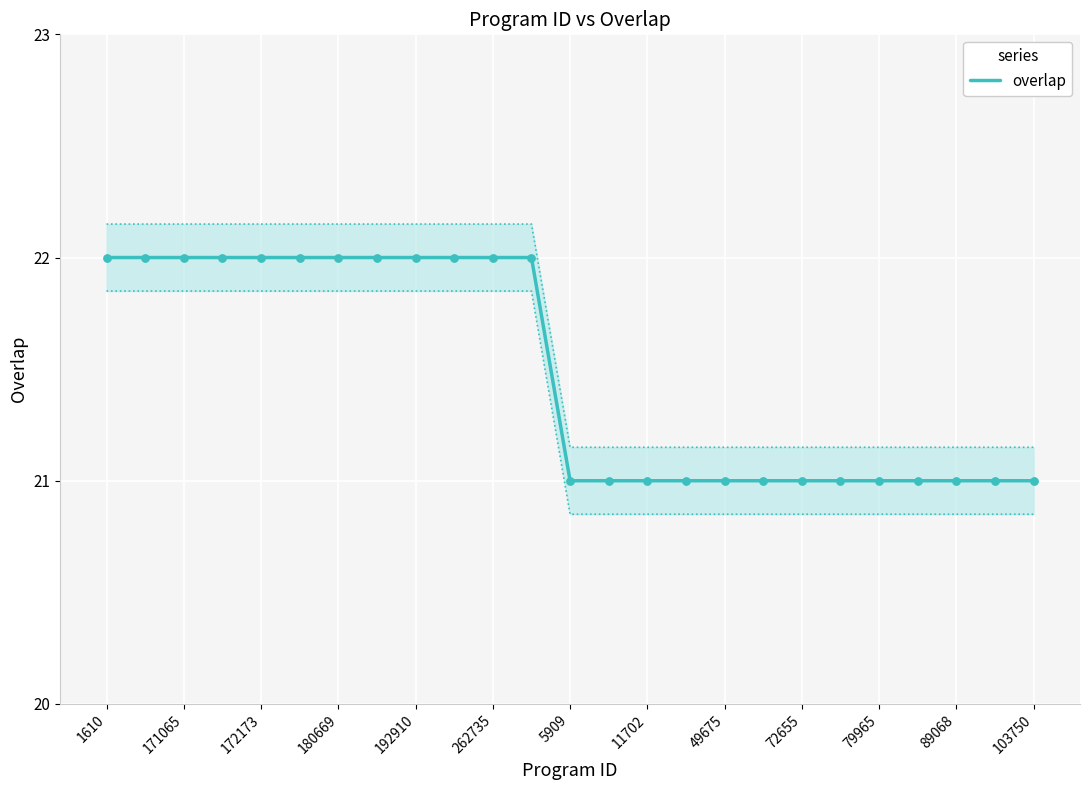

The value of overlap at 5909 is 5. True or false?

False